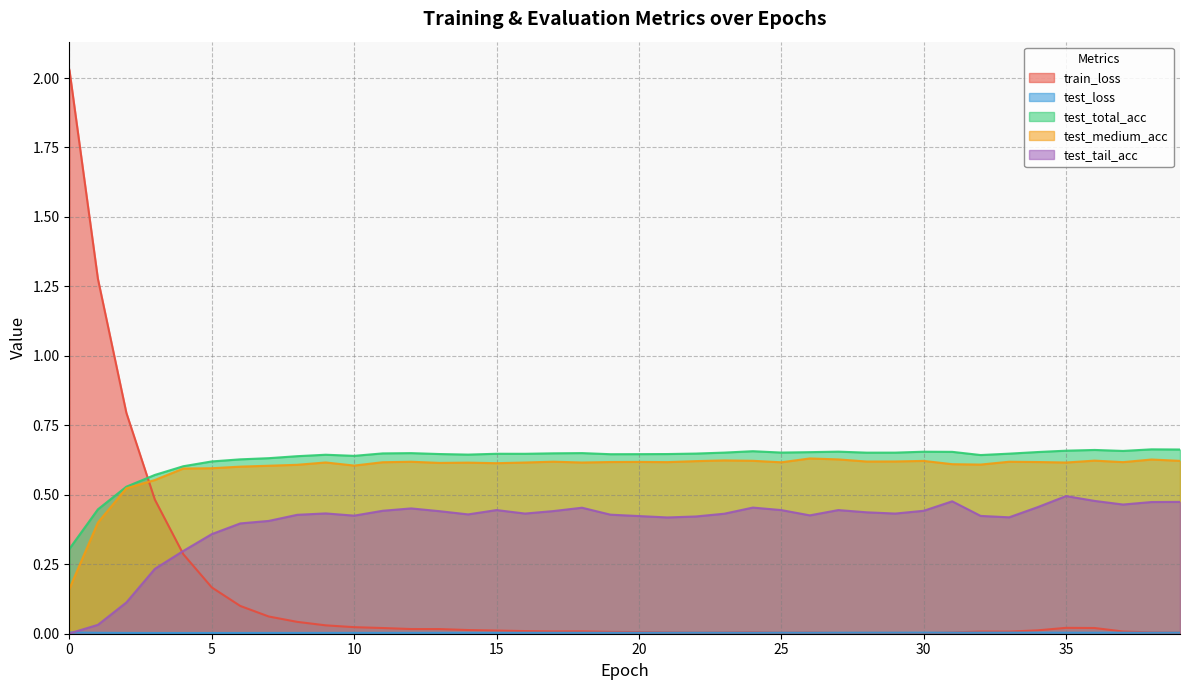

How many lines are shown in the chart?

5